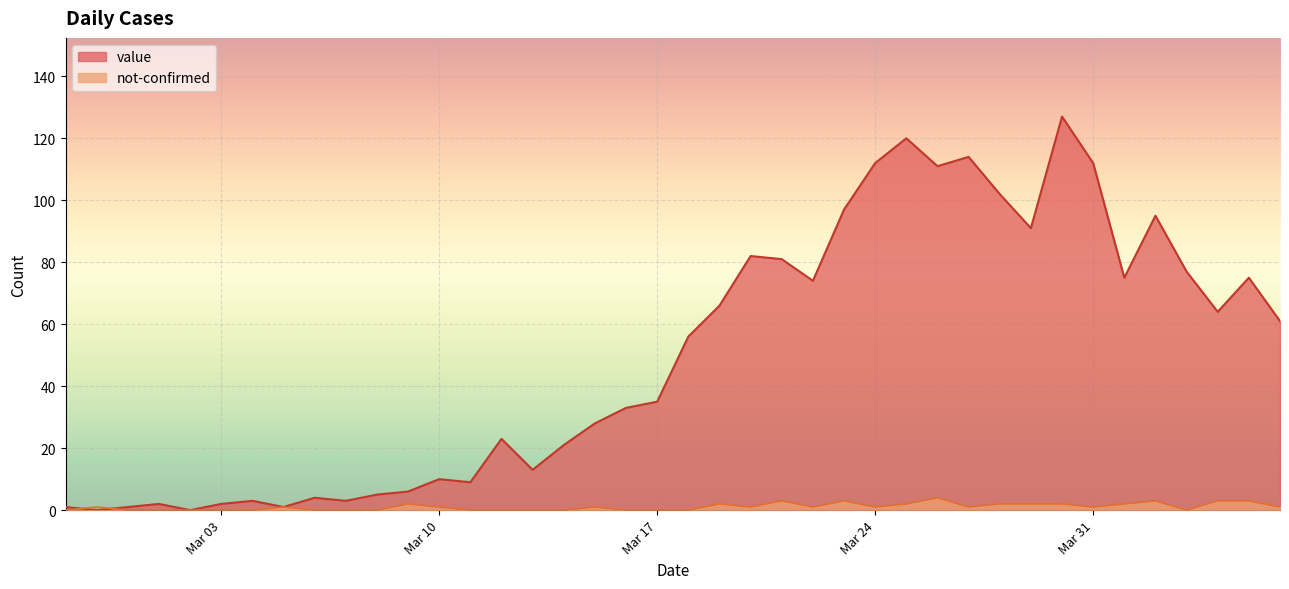

Which series changed the most between 2020-03-05 and 2020-03-13?

value